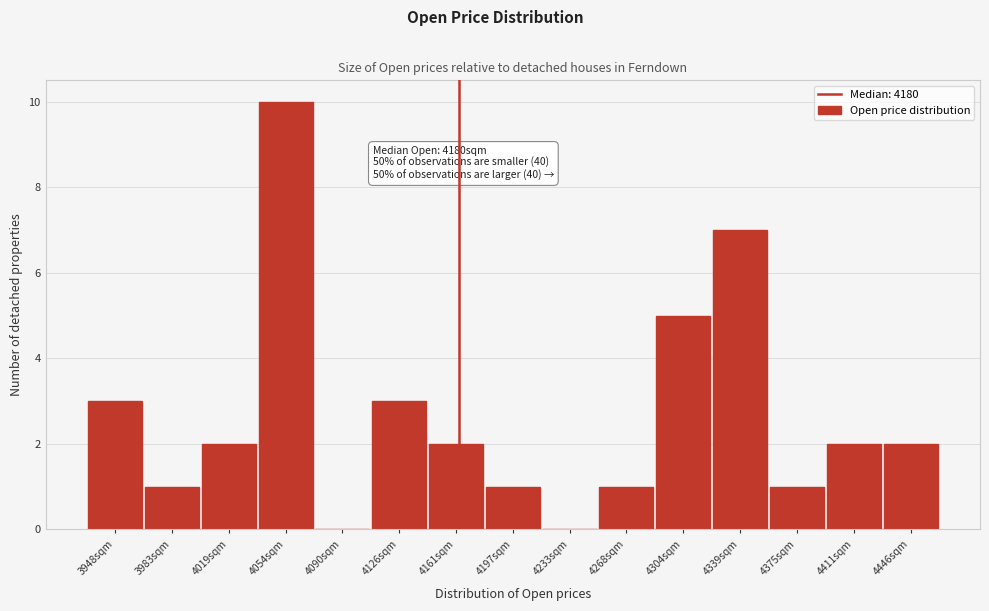

Reading left to right, what are all the values shown in this chart?

3948sqm=3	3983sqm=1	4019sqm=2	4054sqm=10	4090sqm=0	4126sqm=3	4161sqm=2	4197sqm=1	4233sqm=0	4268sqm=1	4304sqm=5	4339sqm=7	4375sqm=1	4411sqm=2	4446sqm=2